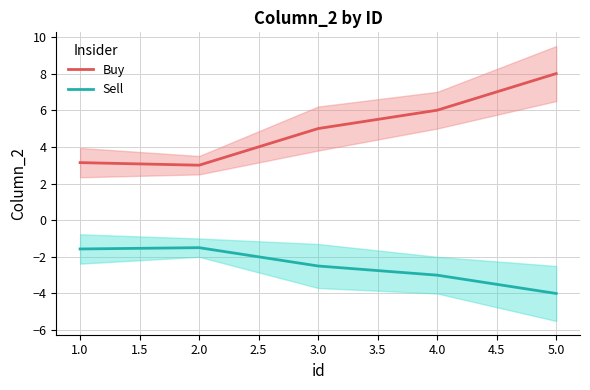

The value of Sell at 2.0 is -1.5. True or false?

True